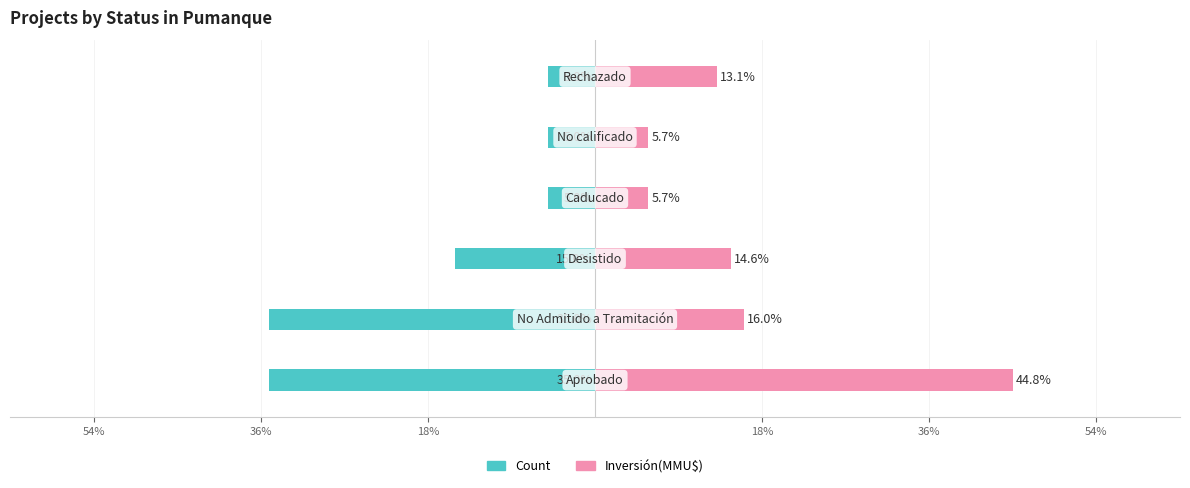

Which series has the largest total across all categories?

Inversión(MMU$)